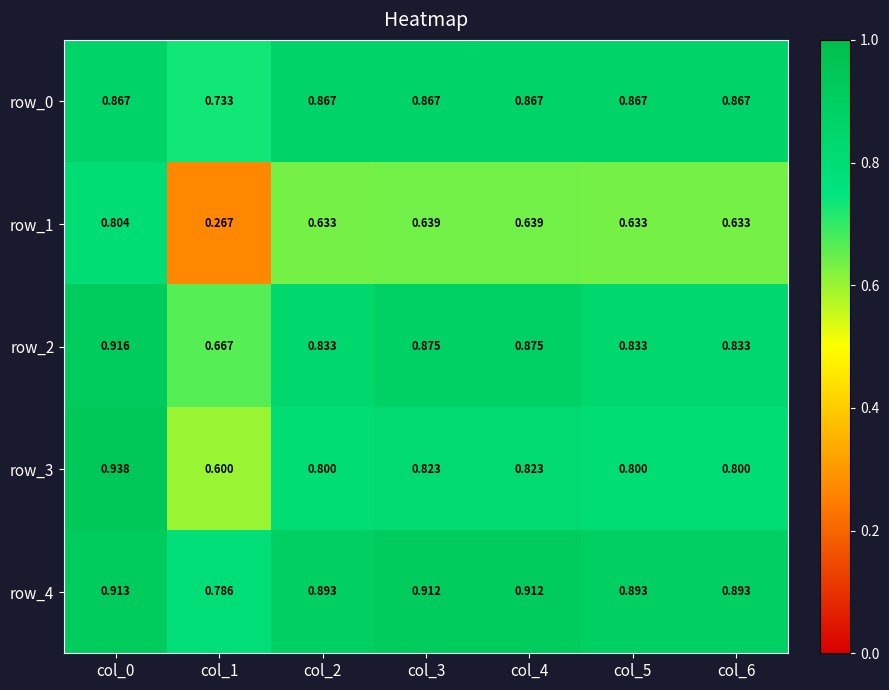

Is the value of row_1 at col_5 greater than the value of row_3 at col_5?

No